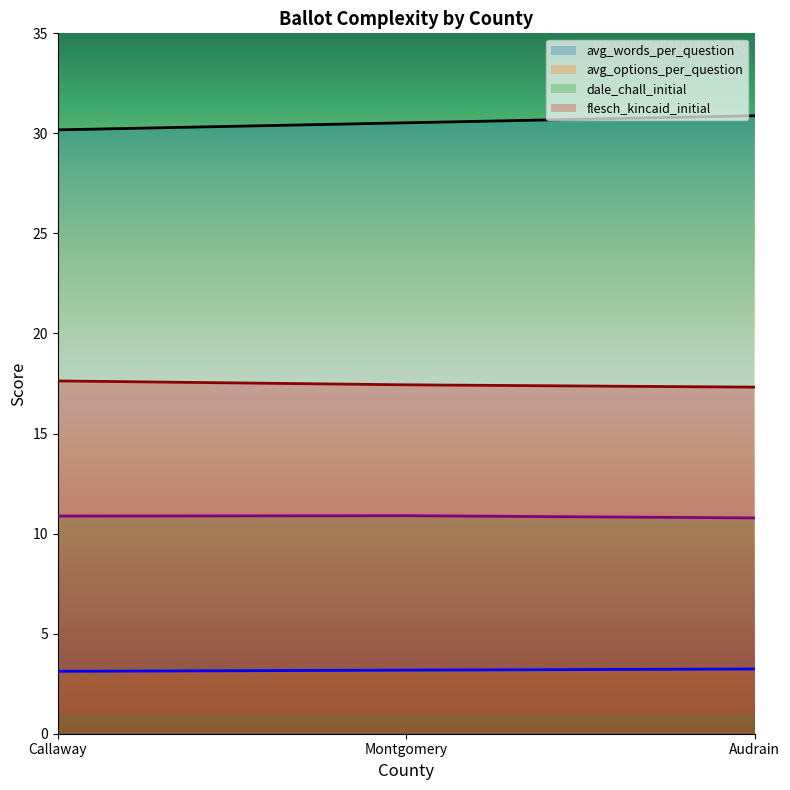

How many lines are shown in the chart?

4